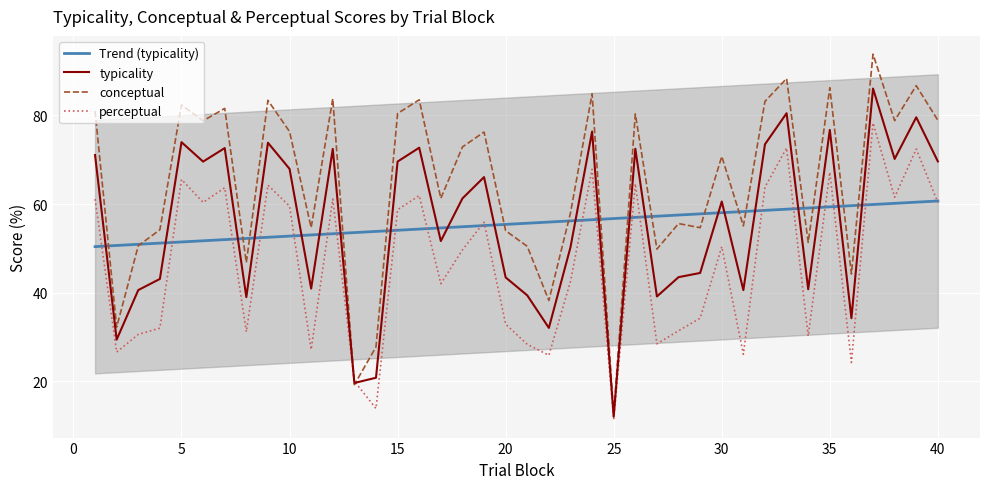

Is it true that Trend (typicality) equals 92.1 at 35?

False